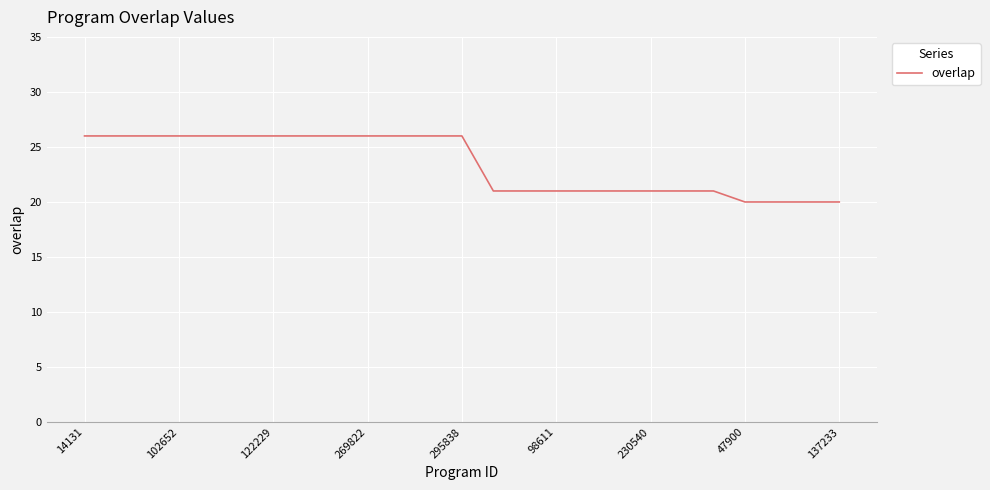

What is the maximum value shown in the chart?

26